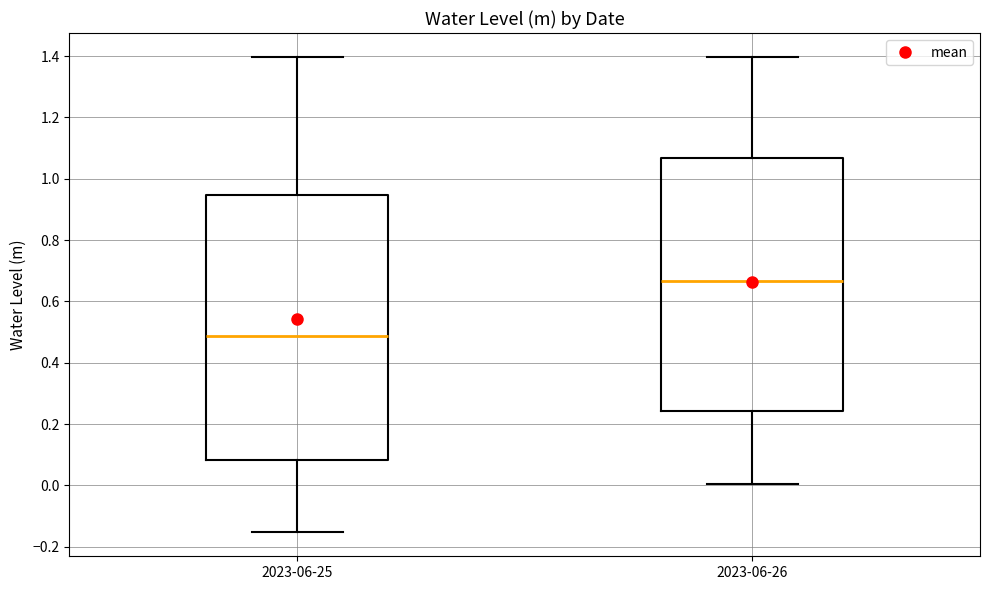

Comparing the boxes themselves (not the whiskers), which one is the tallest?

2023-06-25